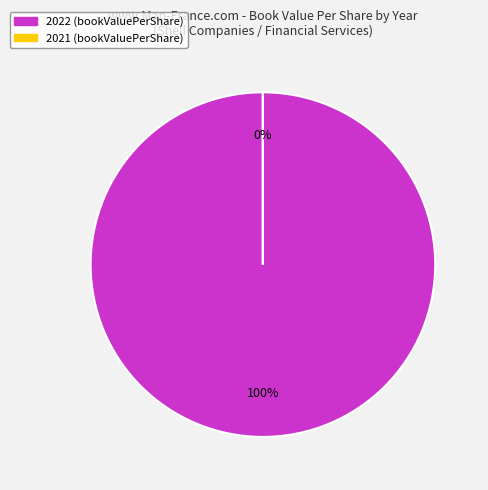

Which category accounts for the majority?

2022